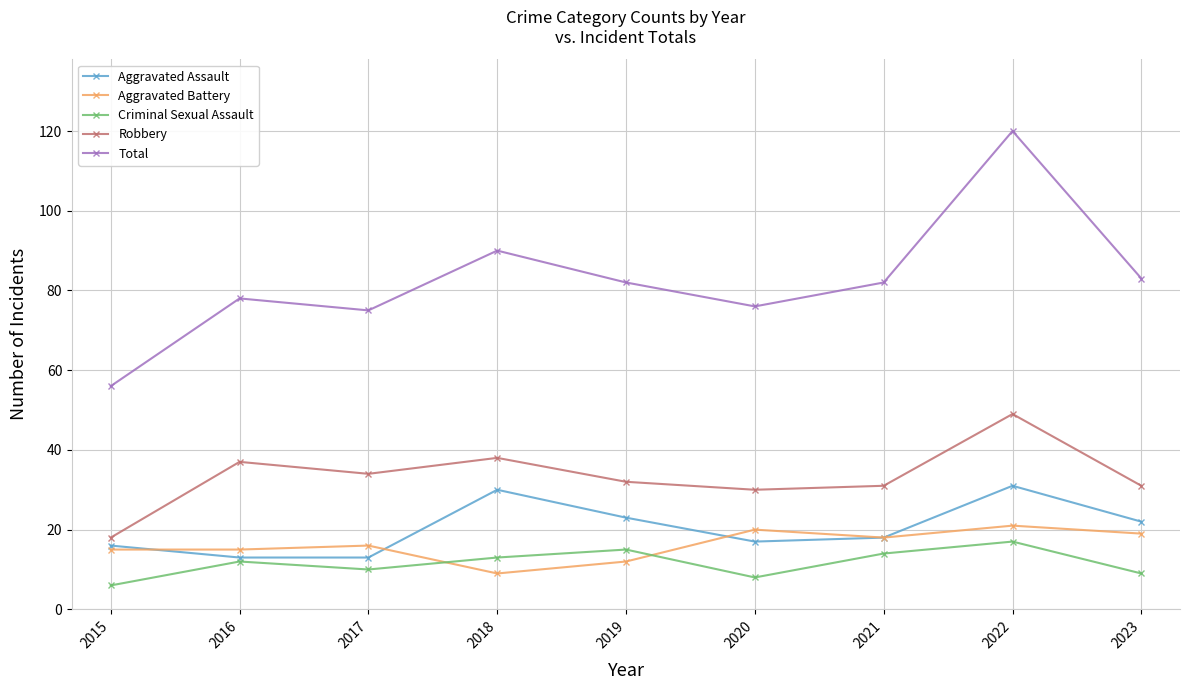

True or false: Criminal Sexual Assault has more than 1 points higher than both neighbors.

True